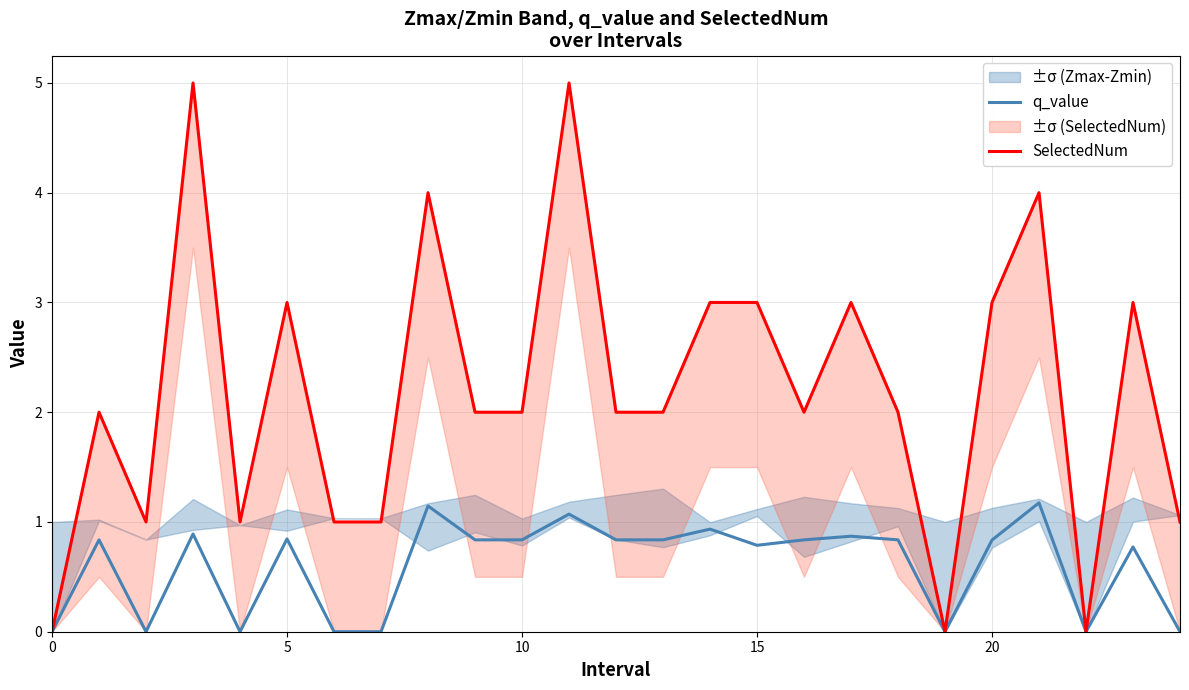

What is the approximate value of q_value at 16?

0.8